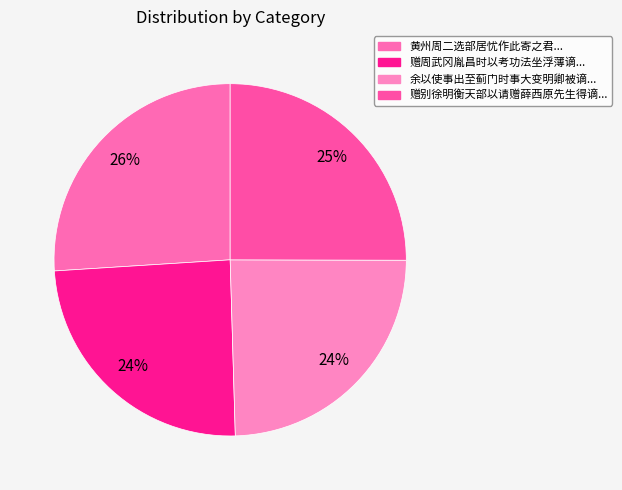

Is there a majority slice in this chart?

No